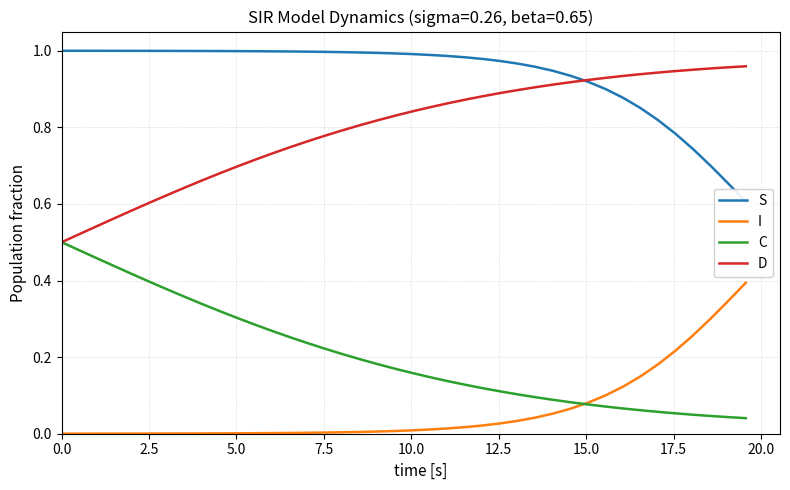

At how many categories does at least one series exceed 0?

40